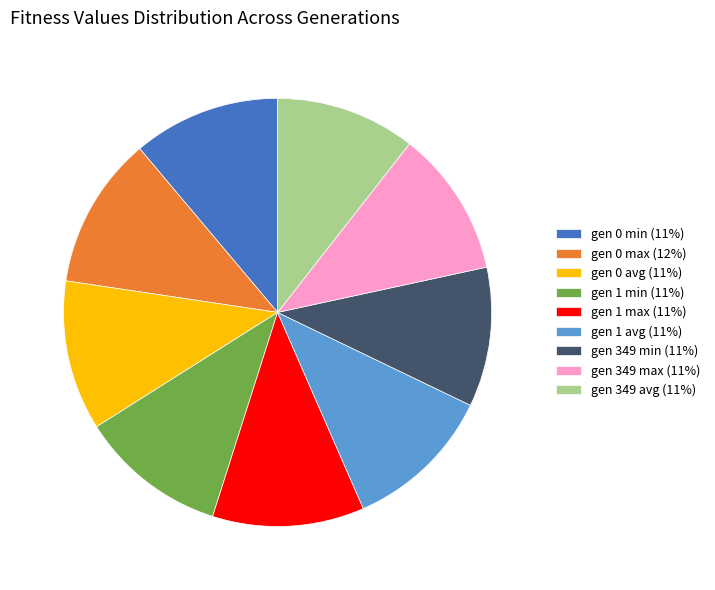

Does gen 1 min represent more than half of the total?

No